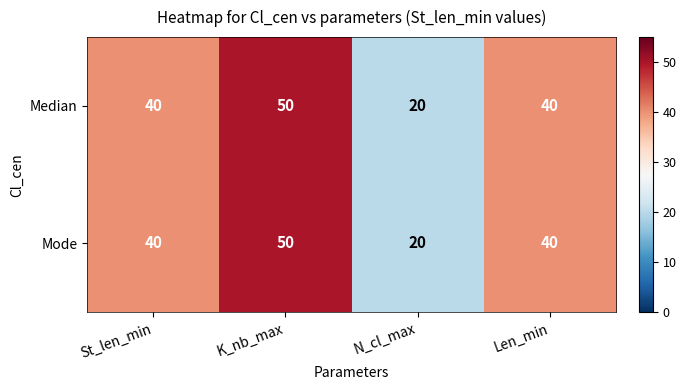

Count the number of categories in the chart.

4